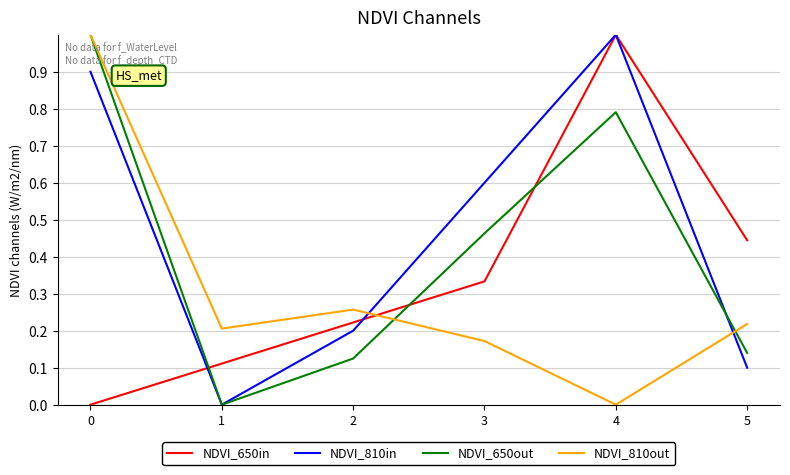

Count the number of data series in this chart.

4